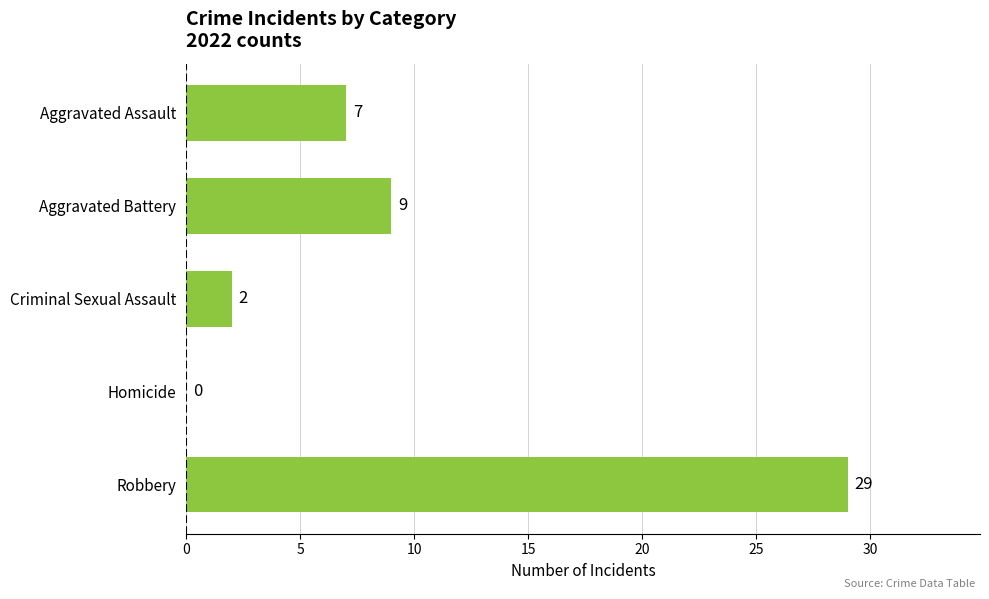

How many values are above zero?

4